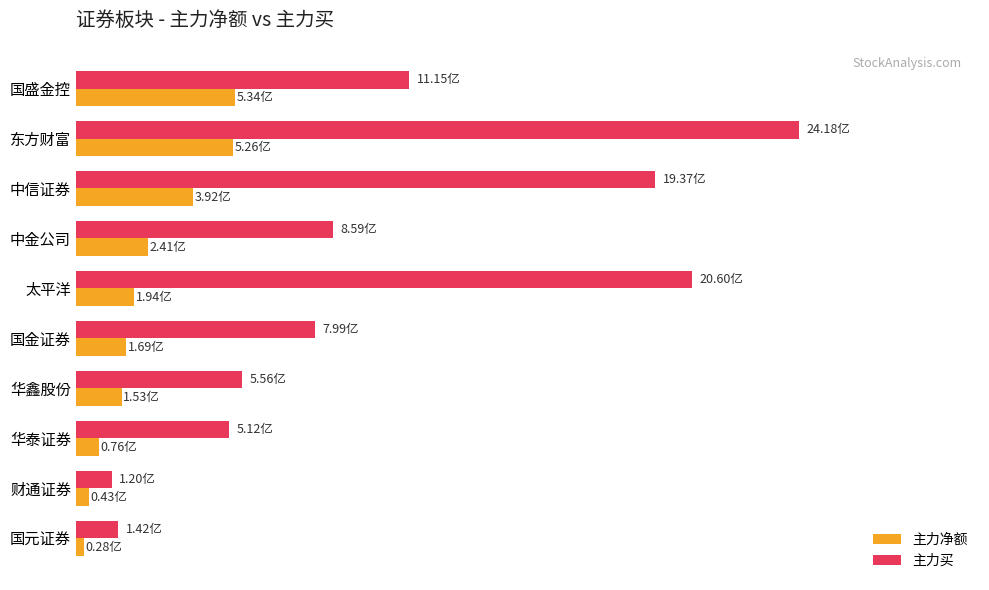

What is the average value of the 主力净额 series?

235638695